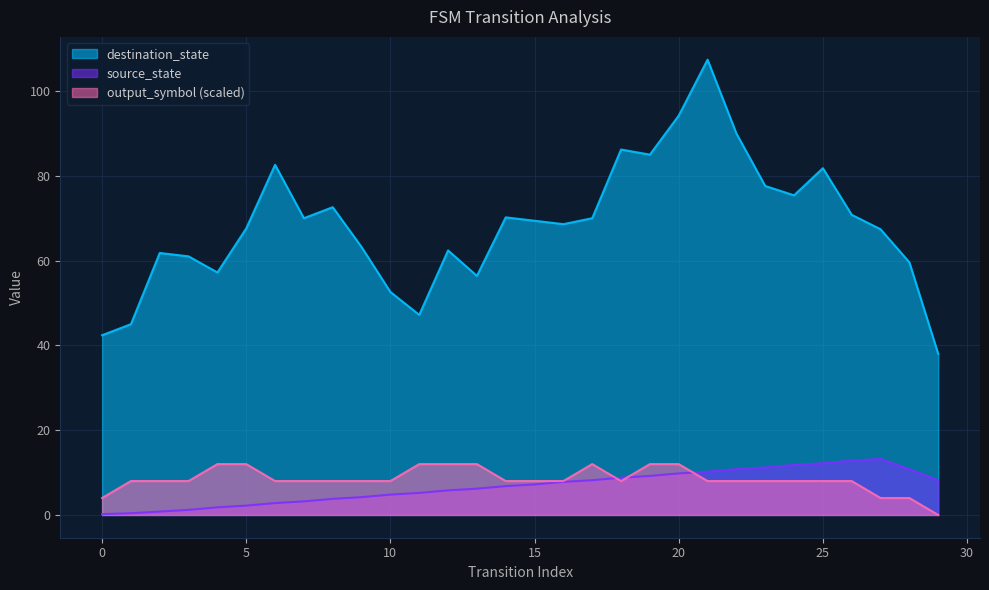

Is it true that output_symbol equals -1 at 9?

False